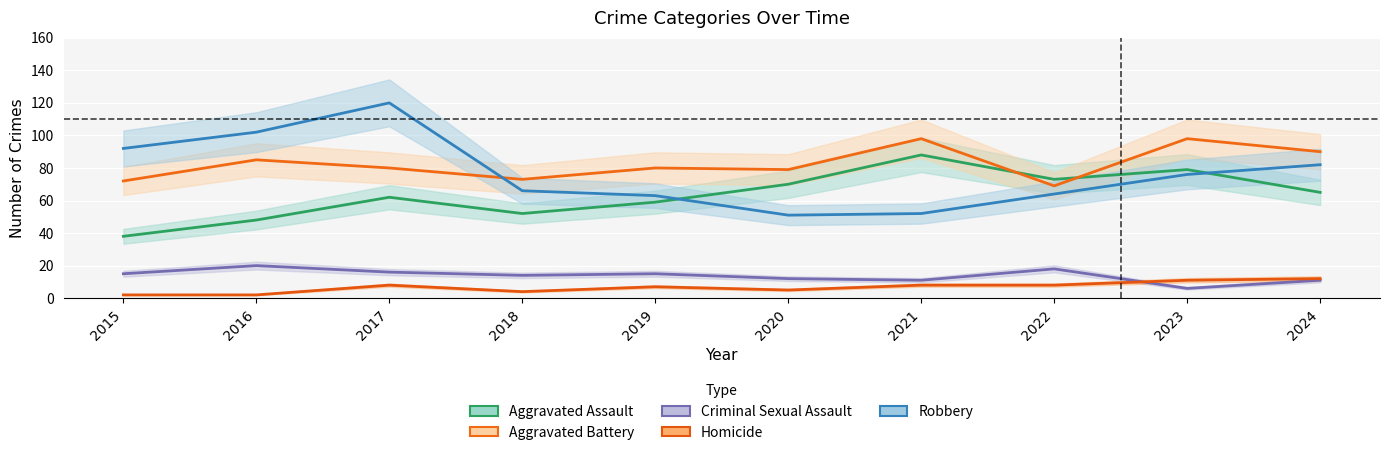

List the labels in order of Homicide value, smallest first.

2015, 2016, 2018, 2020, 2019, 2017, 2021, 2022, 2023, 2024